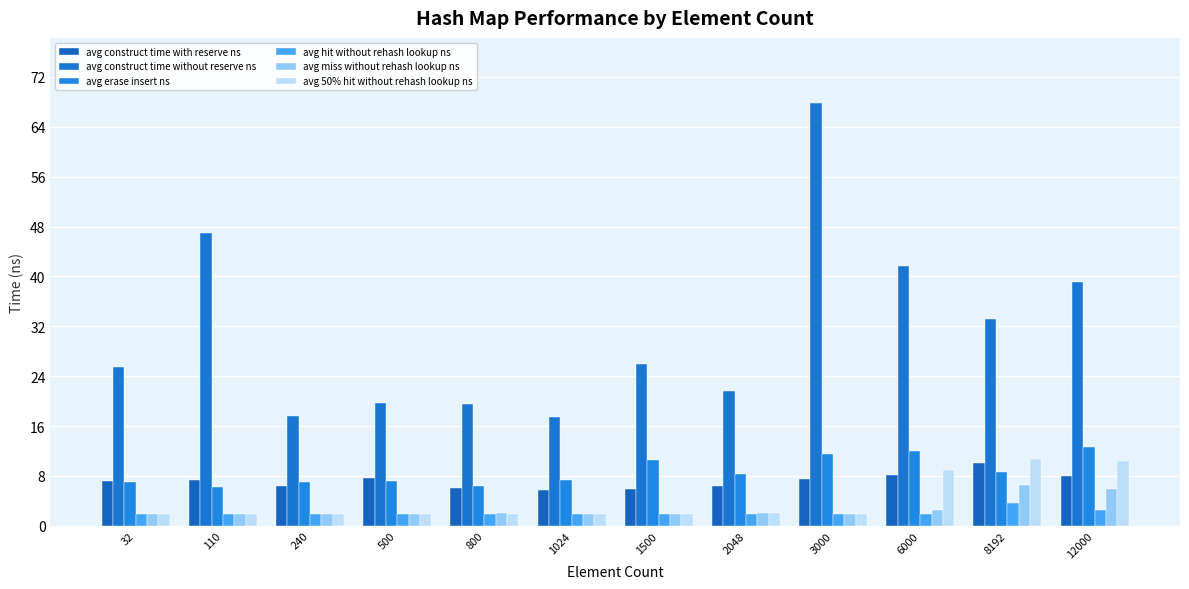

Between 500 and 32, which is larger?

500